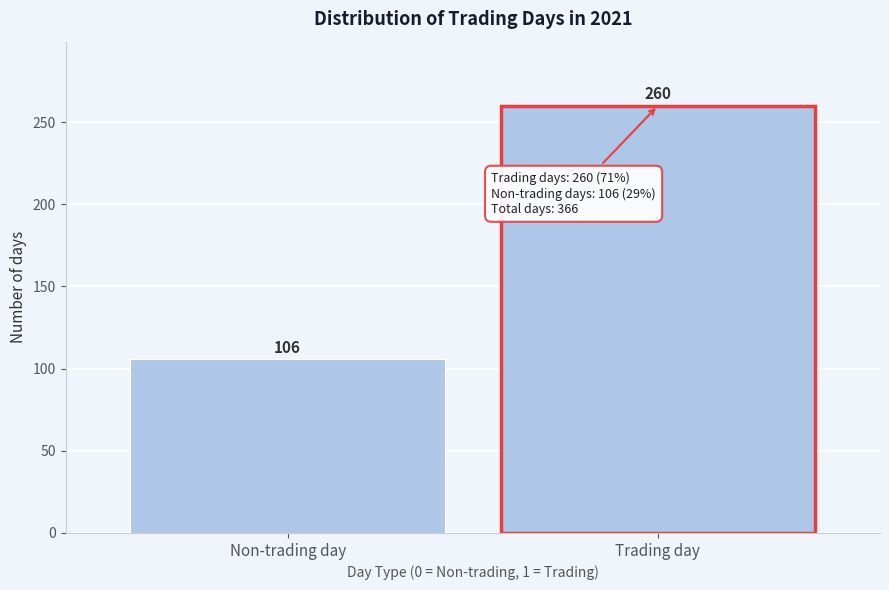

Reading right to left, extract all data points from this chart.

Trading day=260	Non-trading day=106